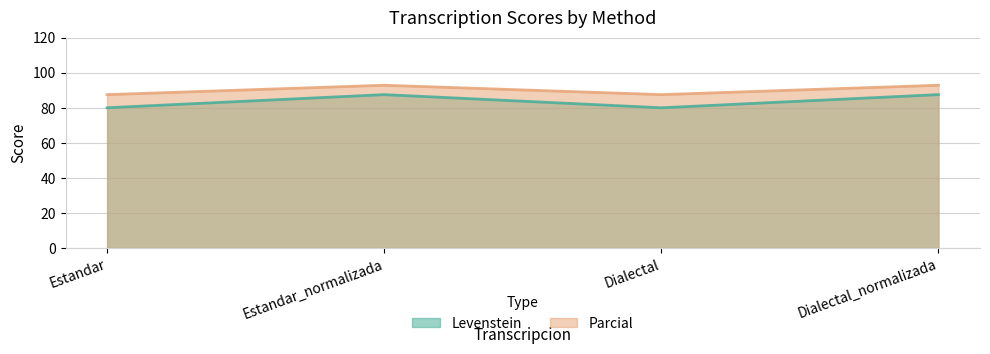

Does the chart display data point markers on the line(s)?

No